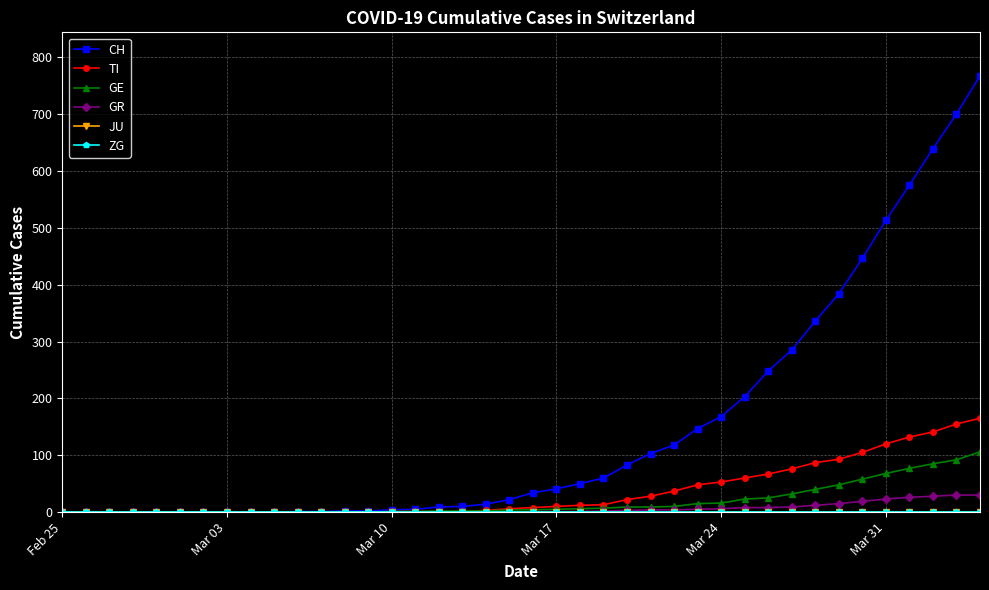

How many lines are shown in the chart?

6